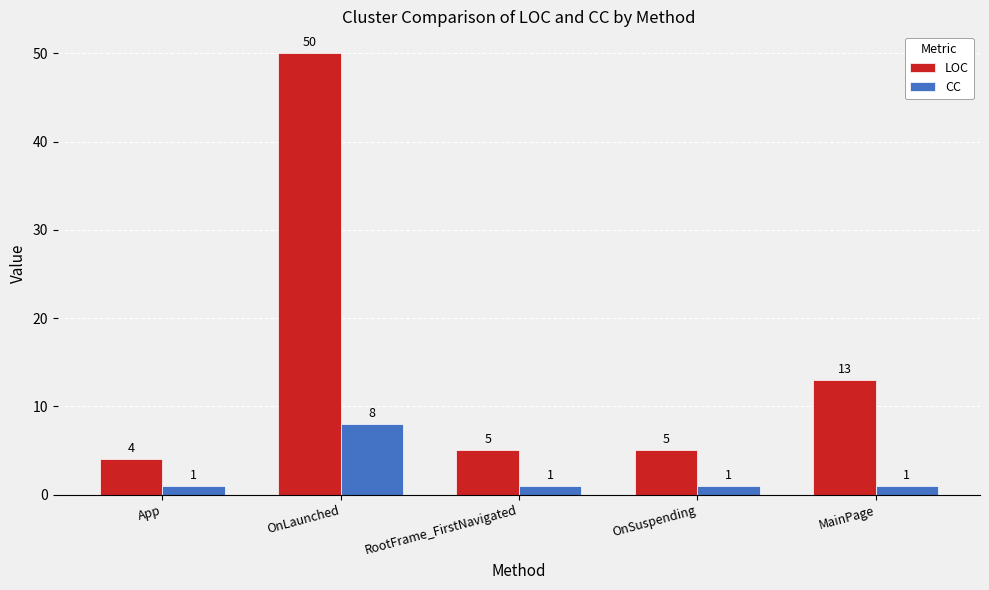

At OnLaunched, list the series in order from largest to smallest.

LOC, CC